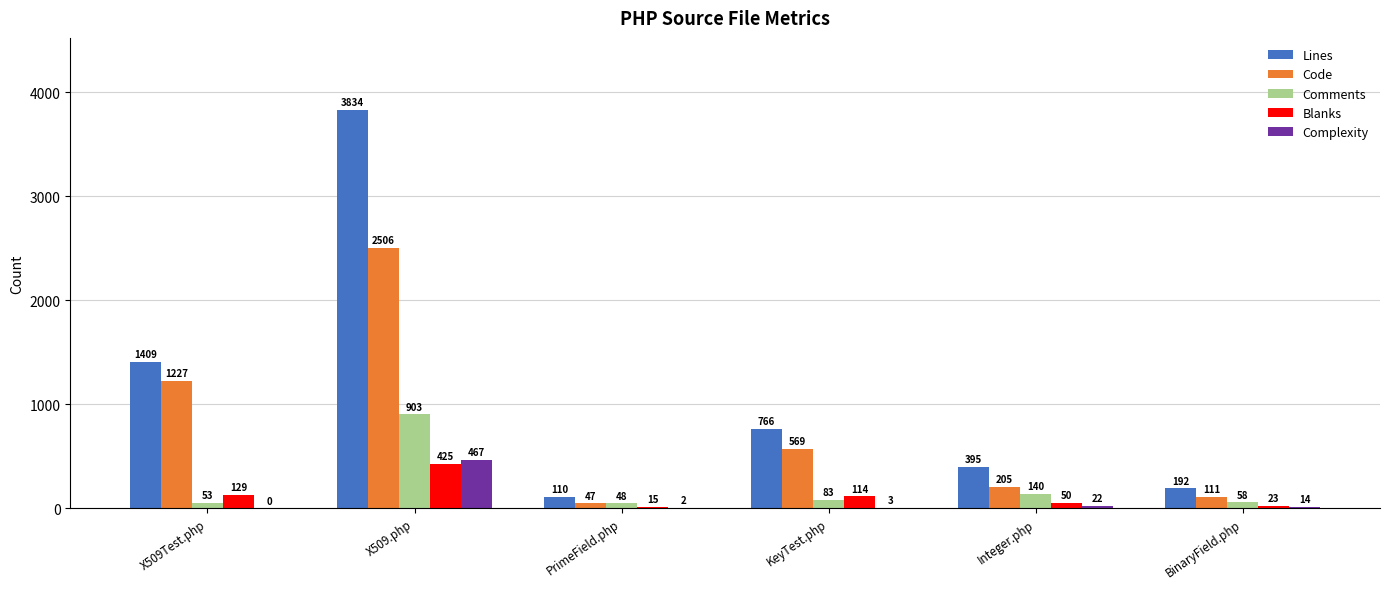

How many data points does each series have?

6